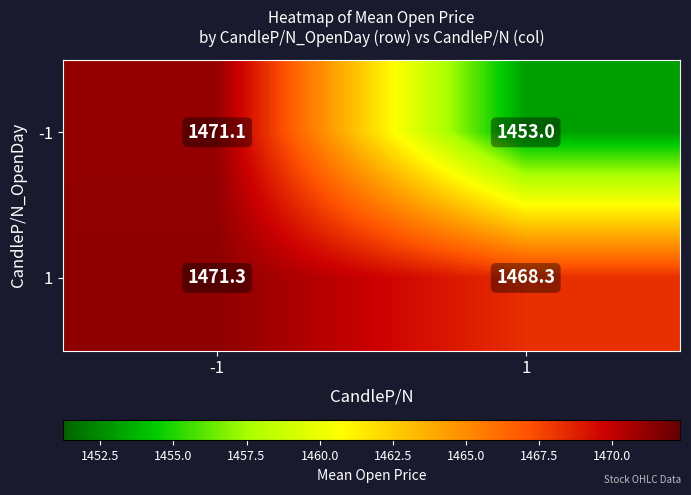

How many data points does each series have?

2